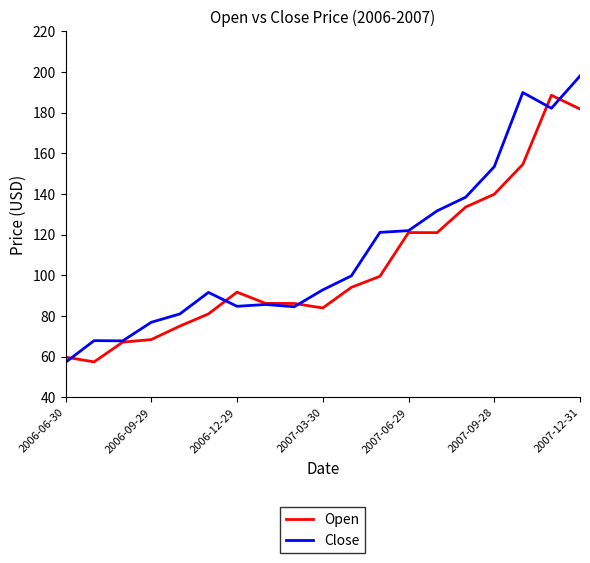

What is the average value of the Open series?

104.9